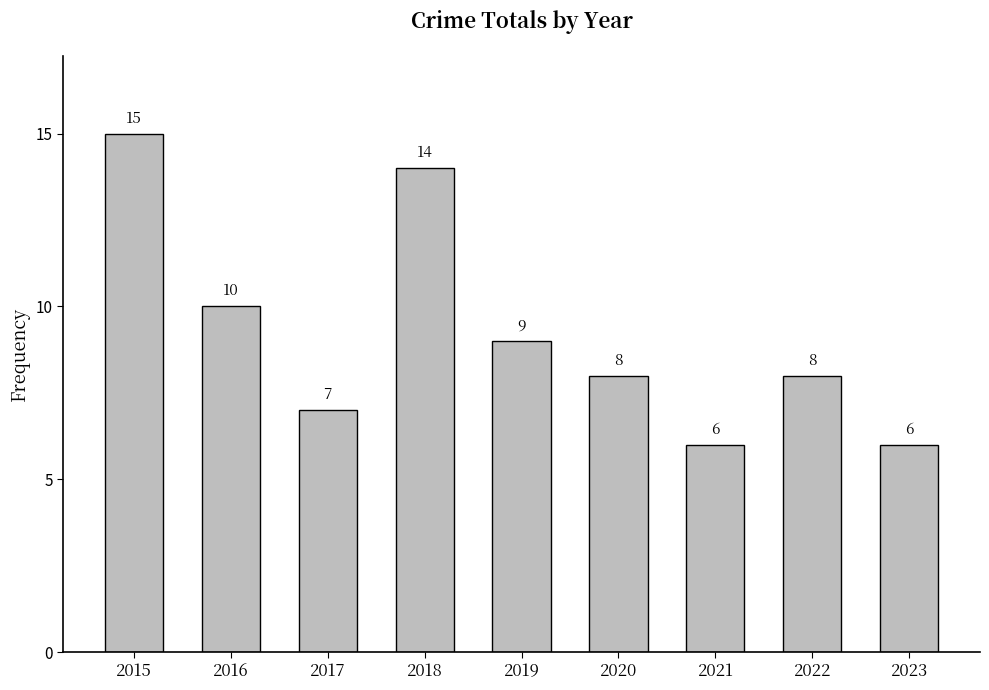

What is the maximum value shown in the chart?

15